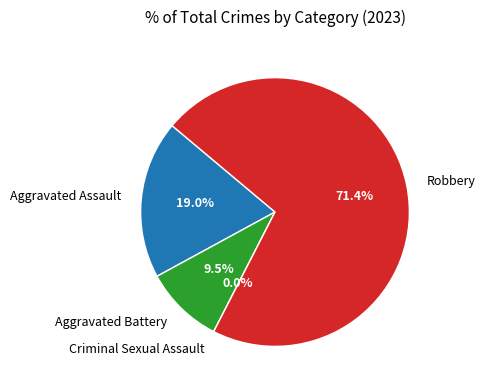

To the nearest percent, what is the difference between the largest and smallest slice percentages?

71%